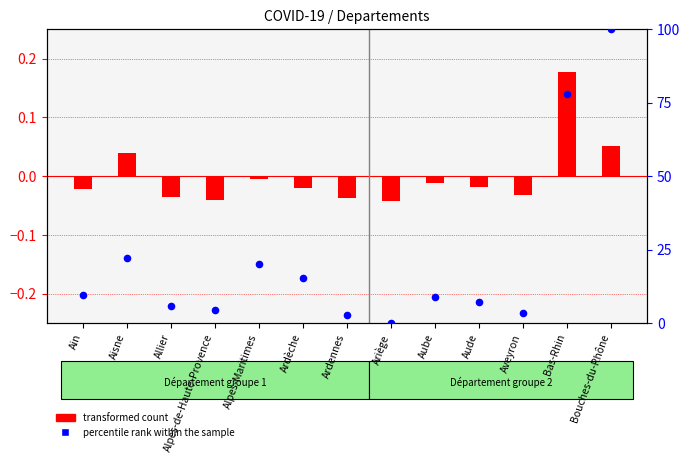

At how many categories does at least one series exceed 92?

1